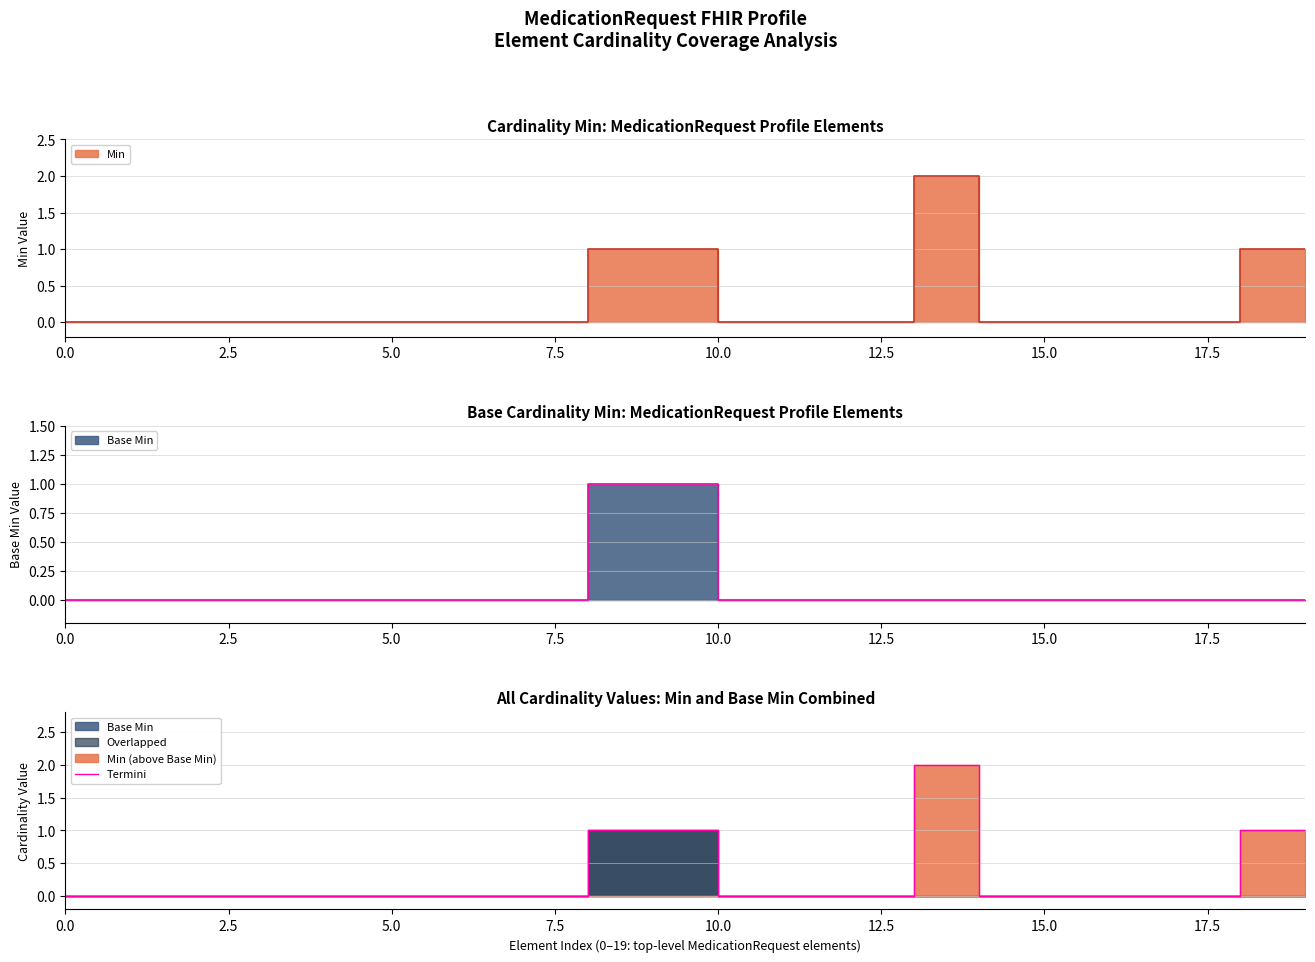

What is the sum of all values?

6